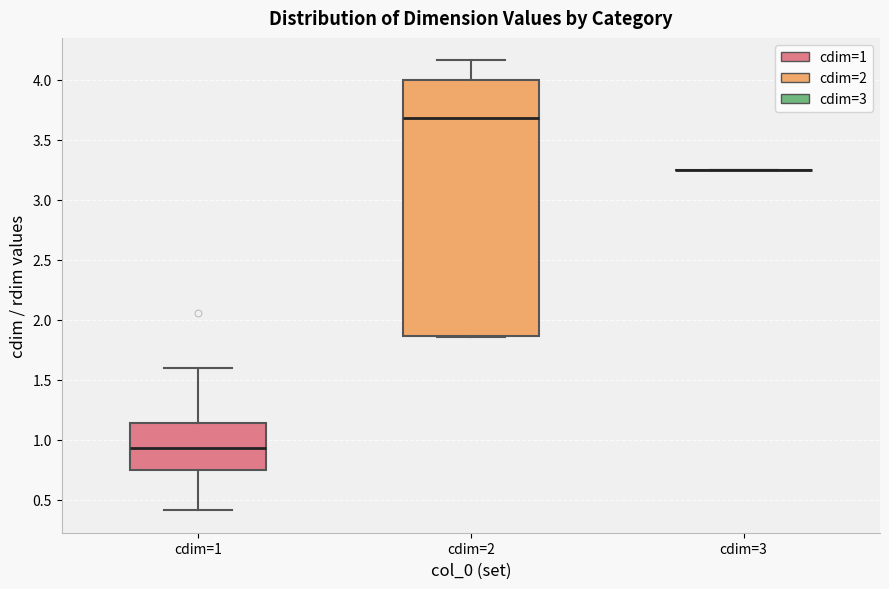

Which box is the tallest, from its lower edge to its upper edge?

cdim=2